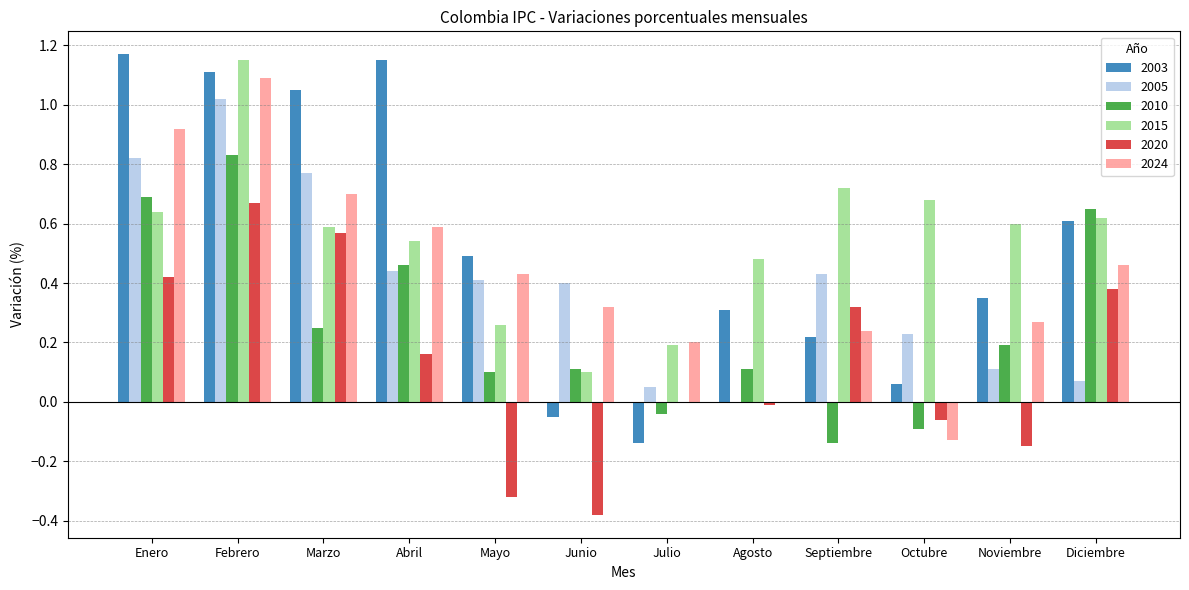

Which series changed the most between Abril and Septiembre?

2003